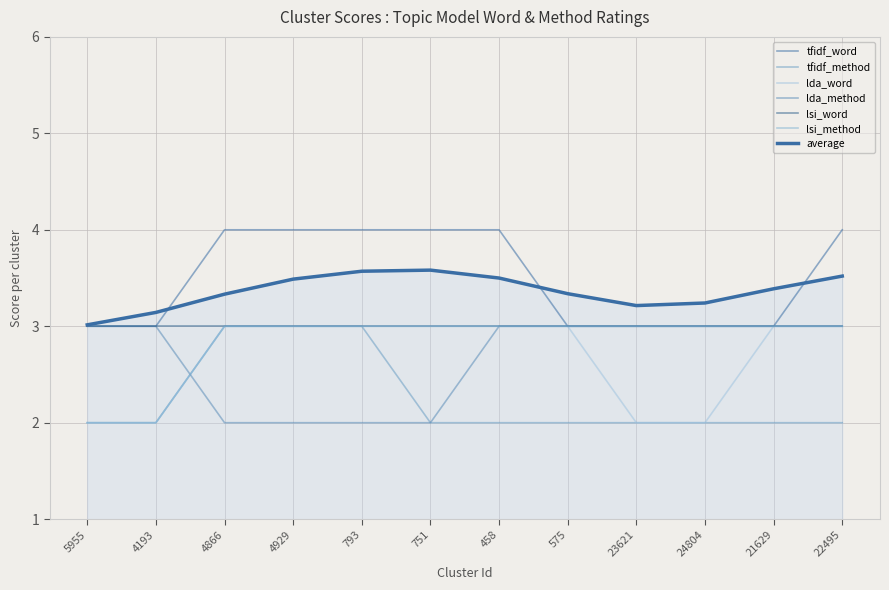

How many lines are shown in the chart?

7